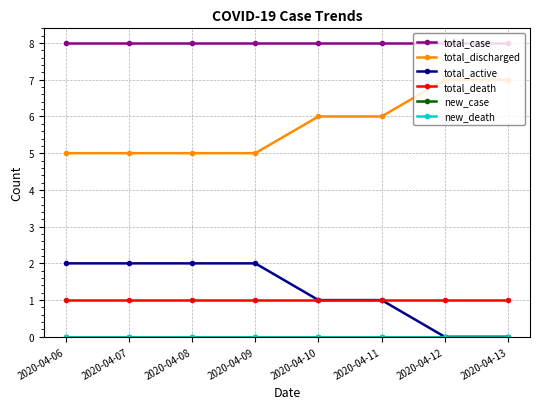

Where is total_discharged nearest to the value 6?

2020-04-10